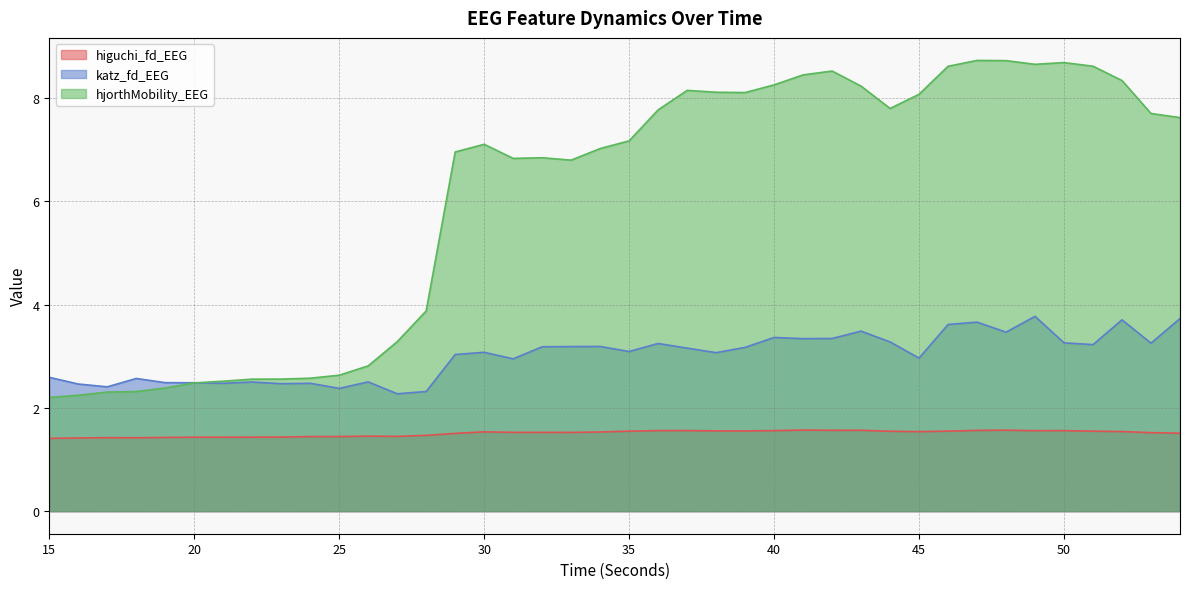

At how many categories does at least one series exceed 8?

15